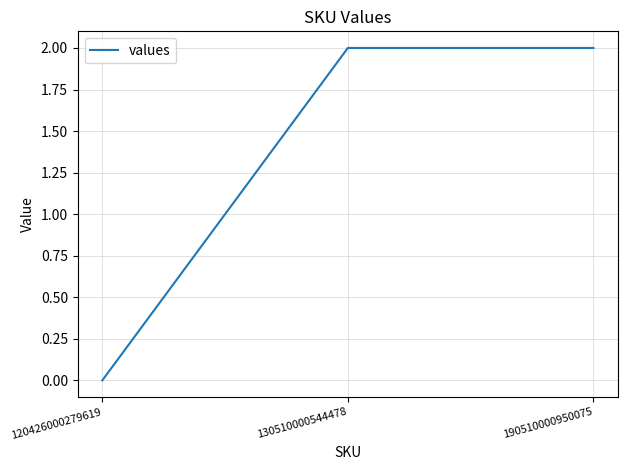

What is the sum of the values at 130510000544478 and 190510000950075?

4